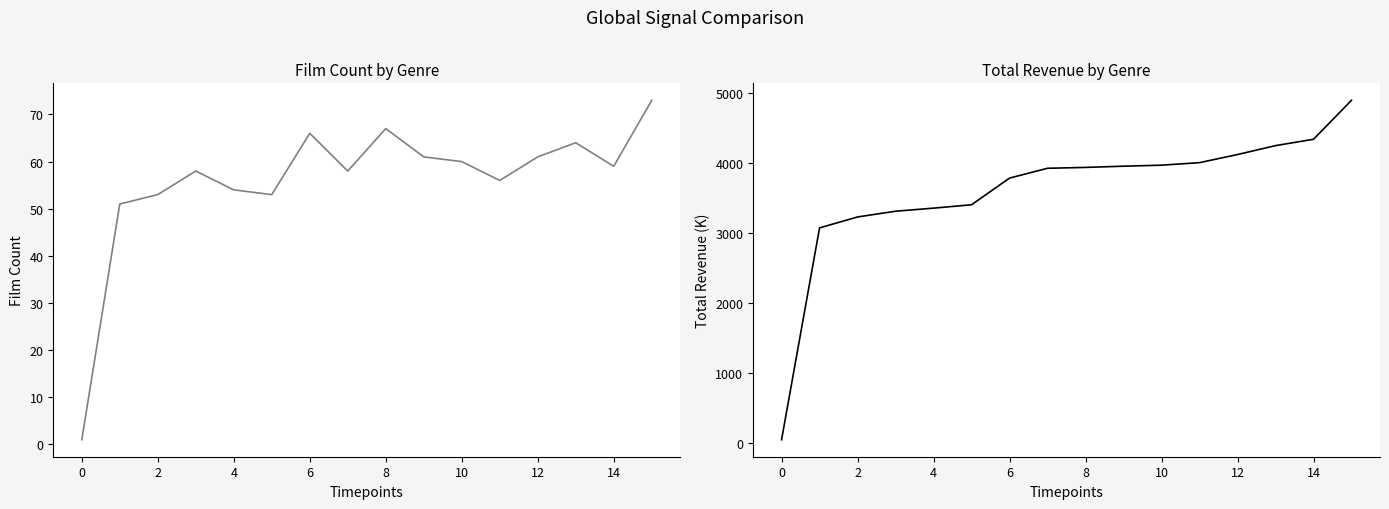

How many series are shown in this chart?

2